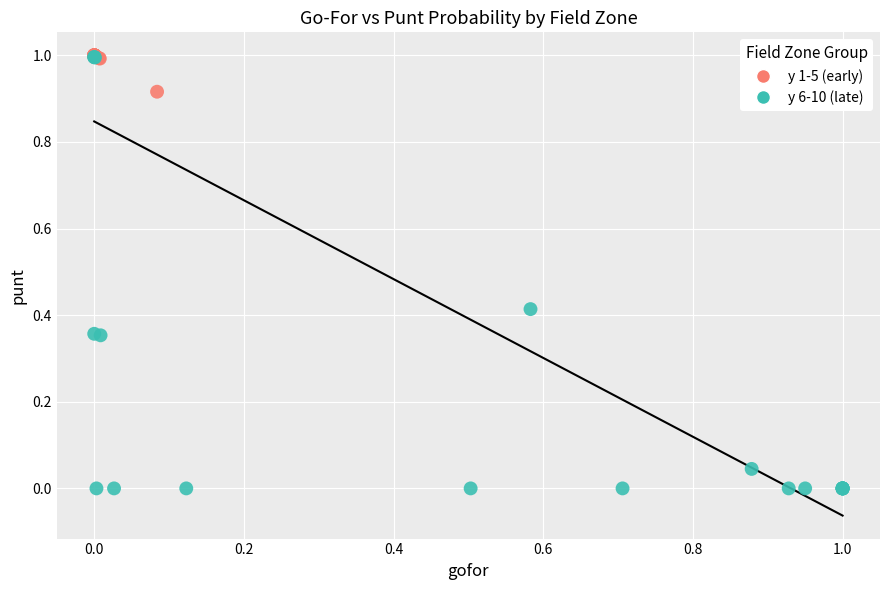

Which series reaches the minimum Y coordinate?

y 6-10 (late)